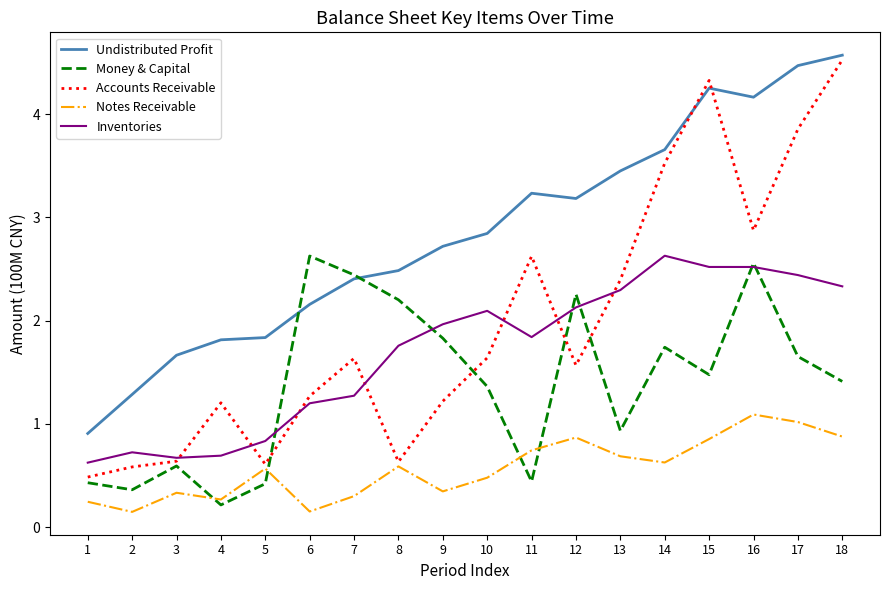

What is the minimum value for Inventories?

0.6